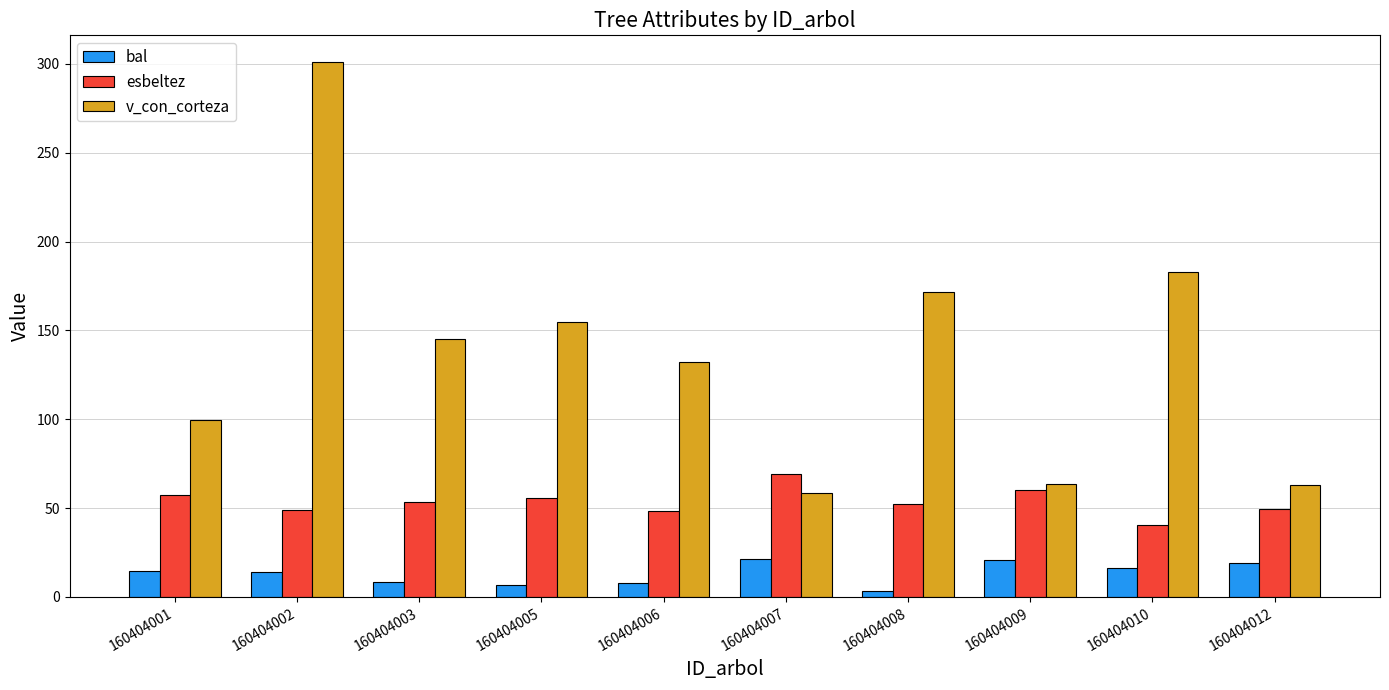

Is it true that v_con_corteza equals 154.6 at 160404005?

True